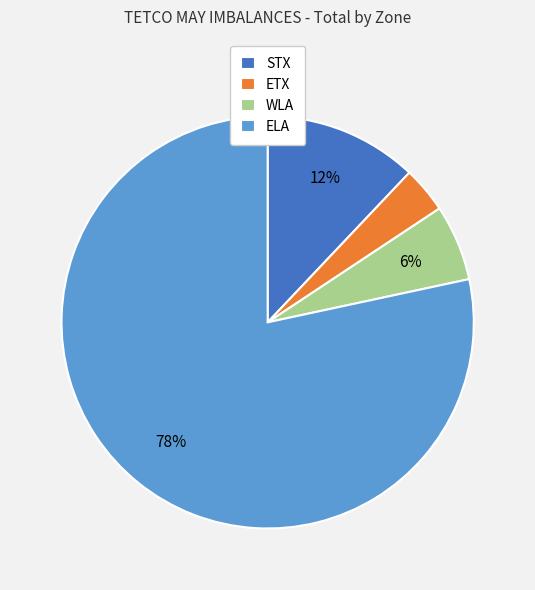

To the nearest percent, what is the difference between the ELA and WLA slice percentages?

72%